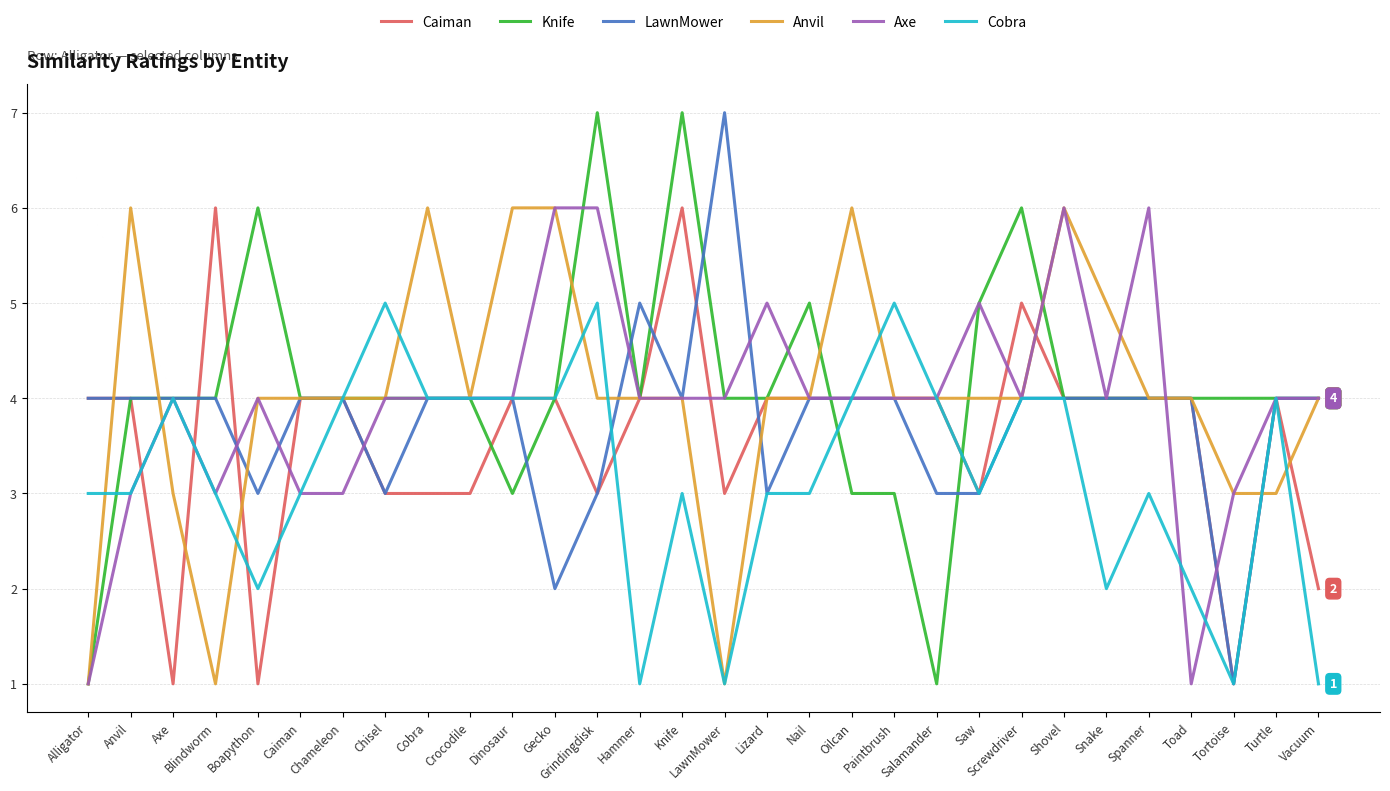

At which label does LawnMower reach its minimum?

Tortoise